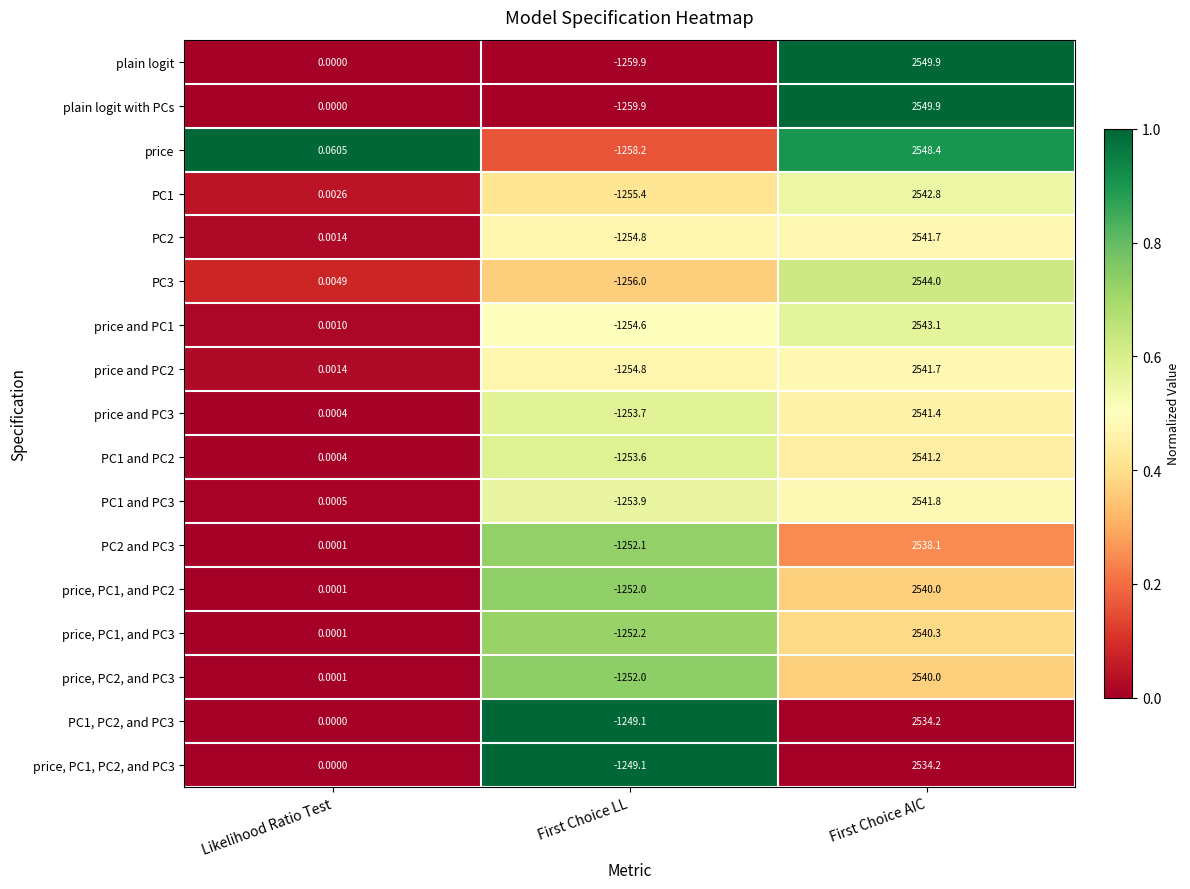

Which label corresponds to the smallest value in the chart?

First Choice LL